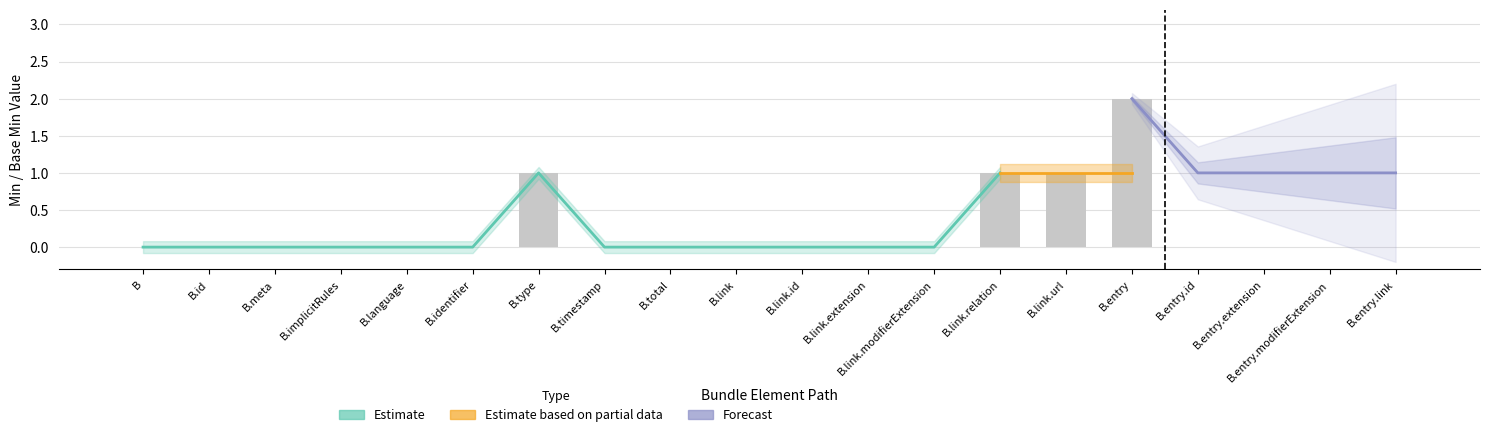

What is the label of the 8th bar from the right?

Bundle.link.modifierExtension